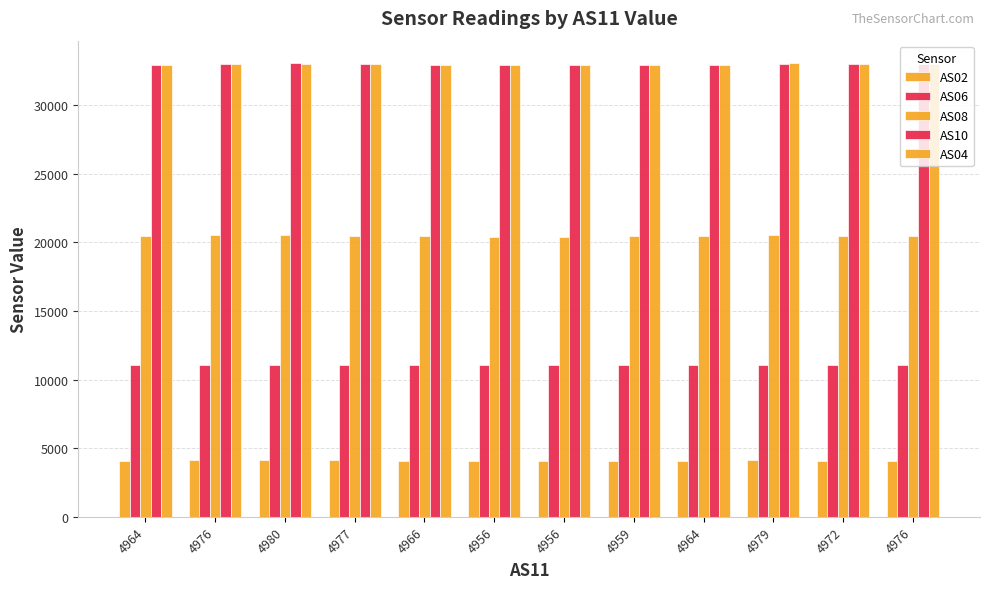

How many groups of bars are there?

12